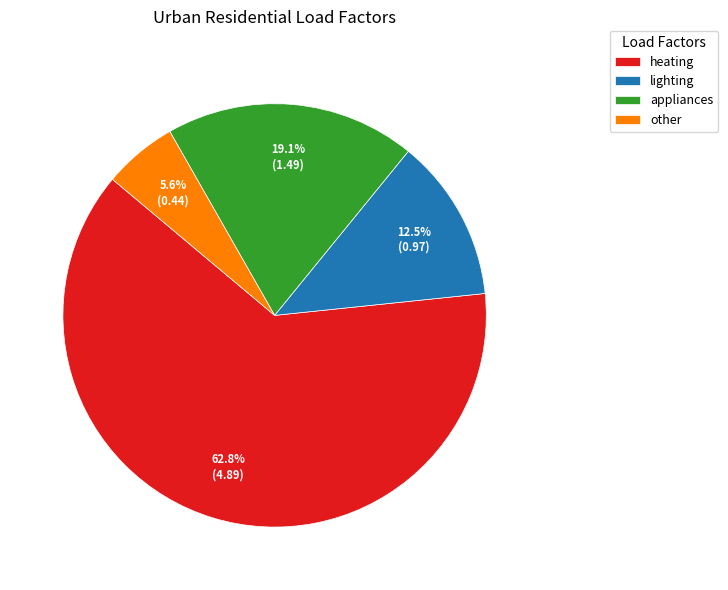

True or false: appliances accounts for 33% of the total.

False